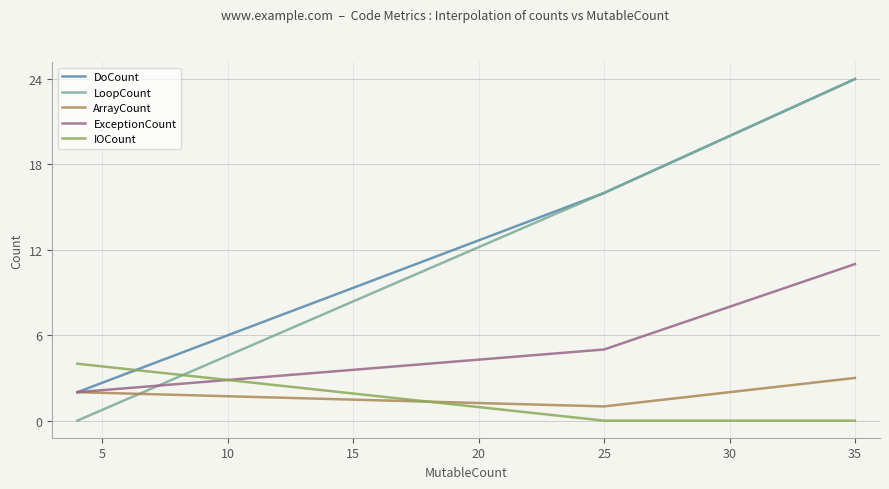

Which series has the widest spread of values?

LoopCount